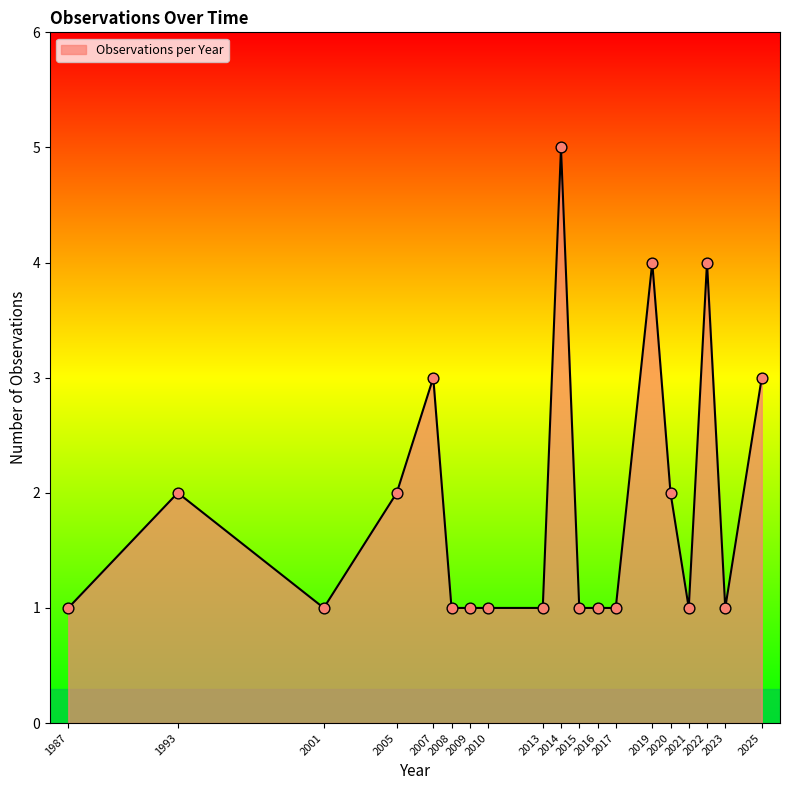

Which has a higher value, 2016 or 2014?

2014